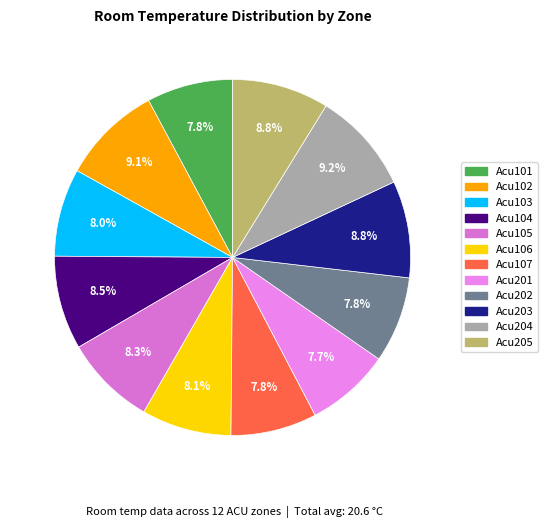

What is the total percentage of Acu104 and Acu102?

17.6%